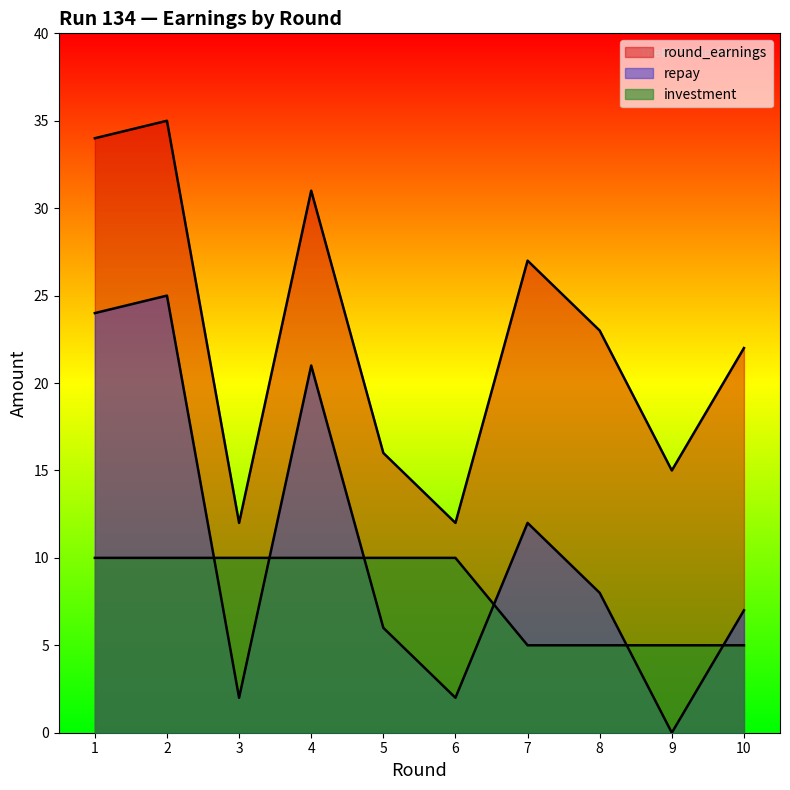

Reading right to left, list all the values displayed in this chart.

investment: 10=5	9=5	8=5	7=5	6=10	5=10	4=10	3=10	2=10	1=10
repay: 10=7	9=0	8=8	7=12	6=2	5=6	4=21	3=2	2=25	1=24
round_earnings: 10=22	9=15	8=23	7=27	6=12	5=16	4=31	3=12	2=35	1=34